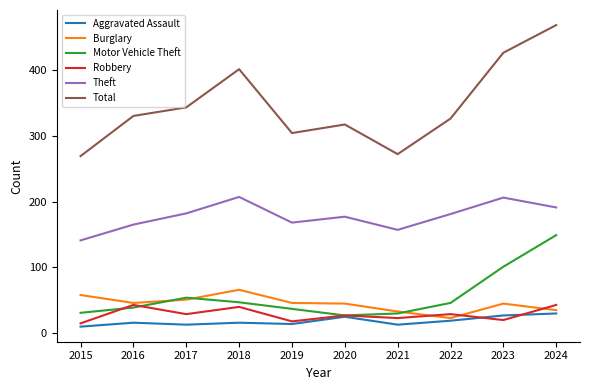

The value of Aggravated Assault at 2015 is 10. True or false?

True